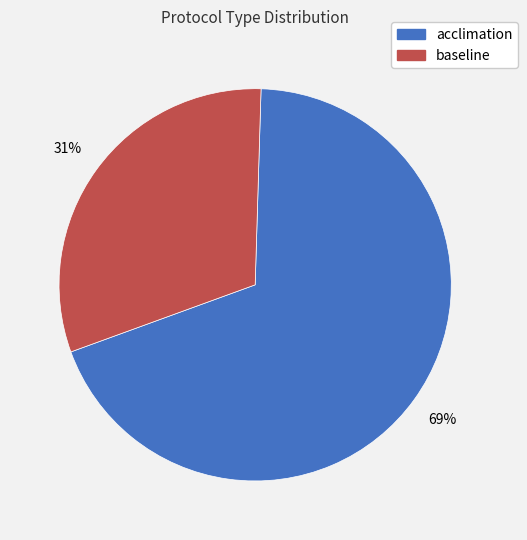

To the nearest percent, what percentage of the pie is acclimation?

69%